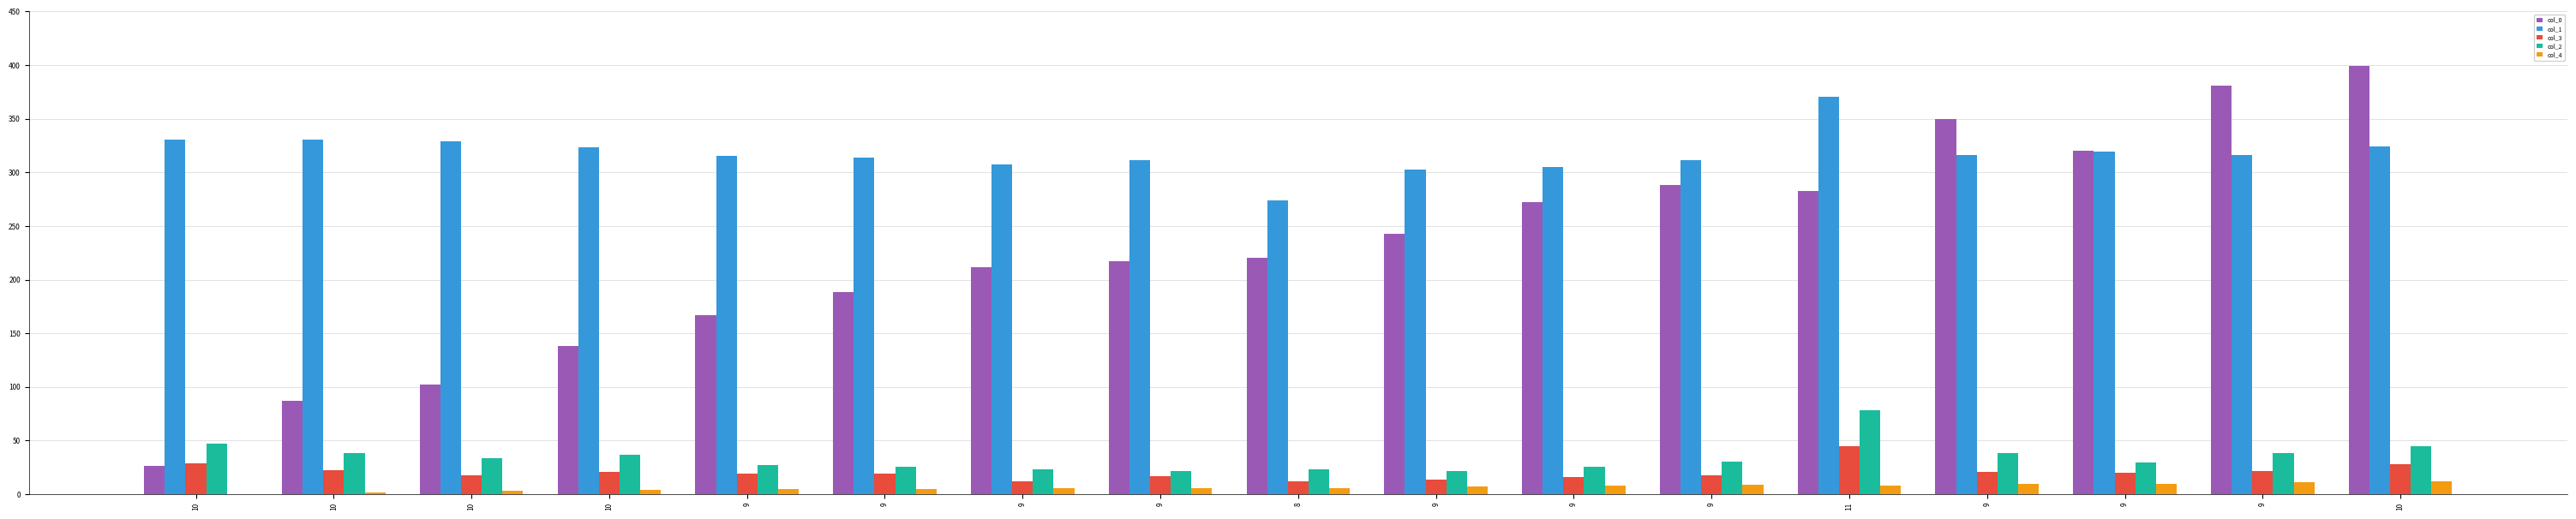

How many groups of bars are there?

17